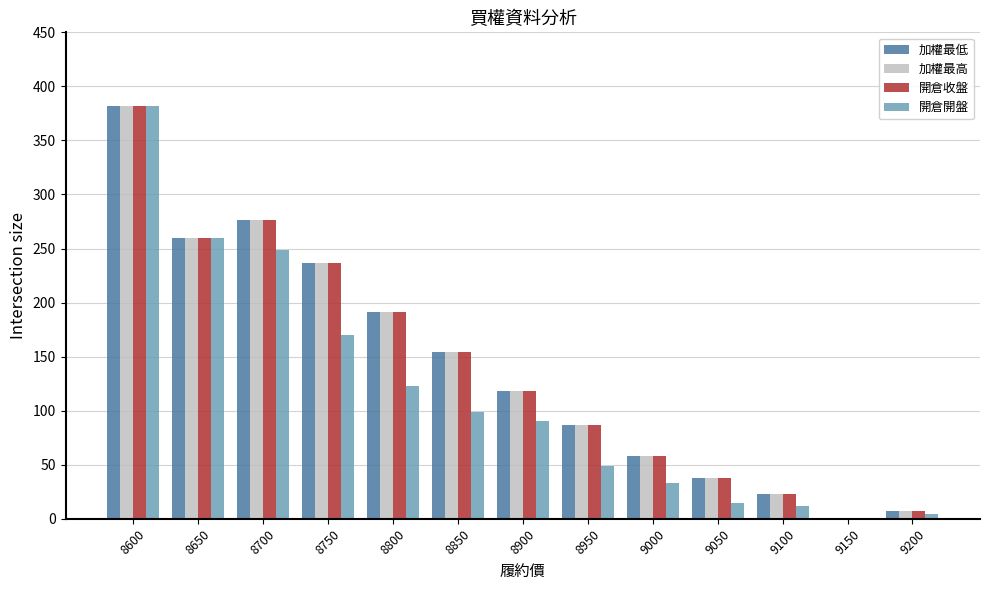

What are all the series names shown in the legend?

加權最低, 加權最高, 開倉收盤, 開倉開盤